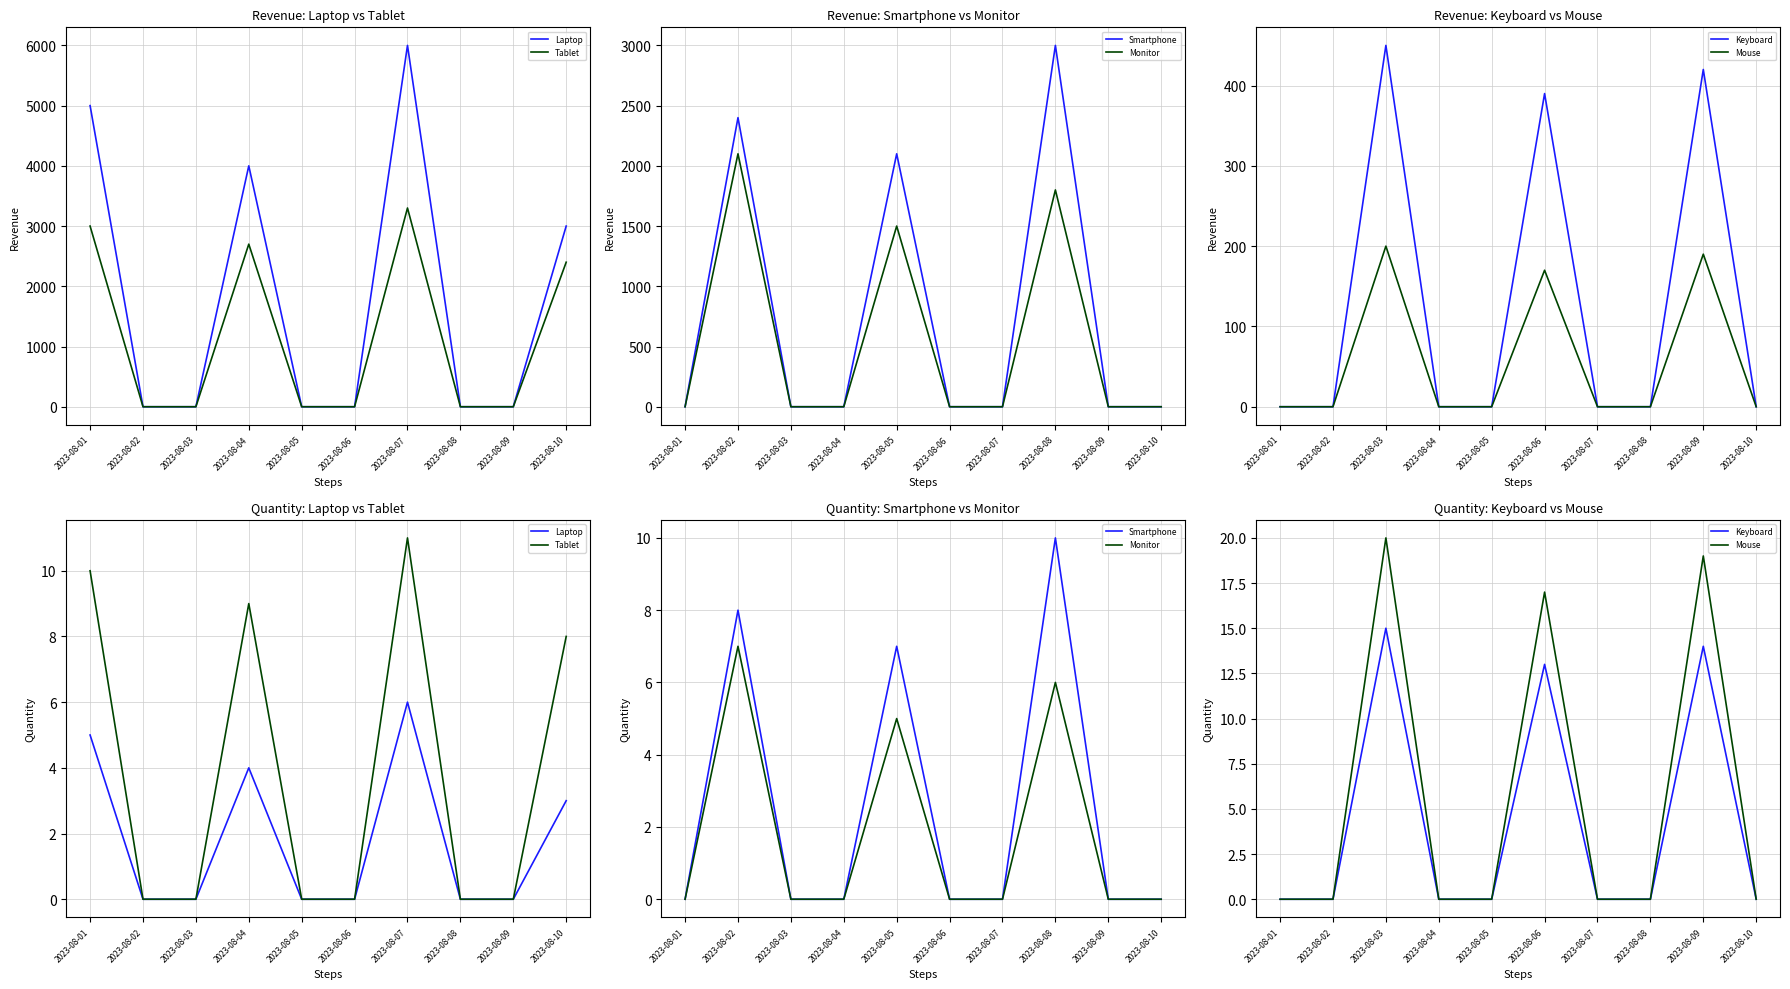

The value of Tablet at 2023-08-04 is 12. True or false?

False